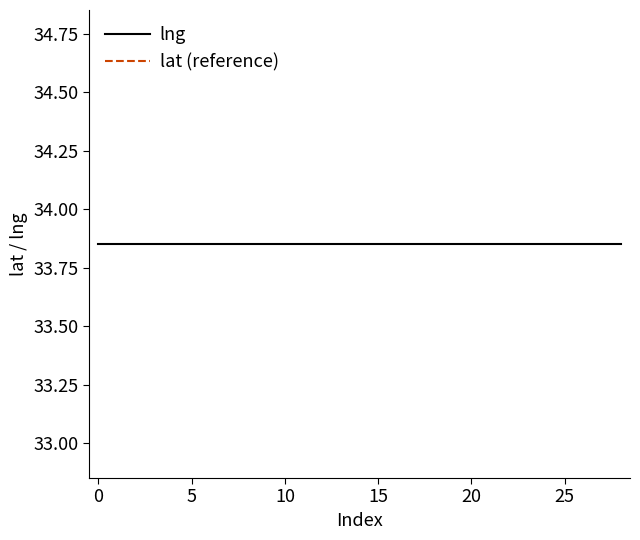

True or false: lat (reference) and lng intersect in this chart.

False